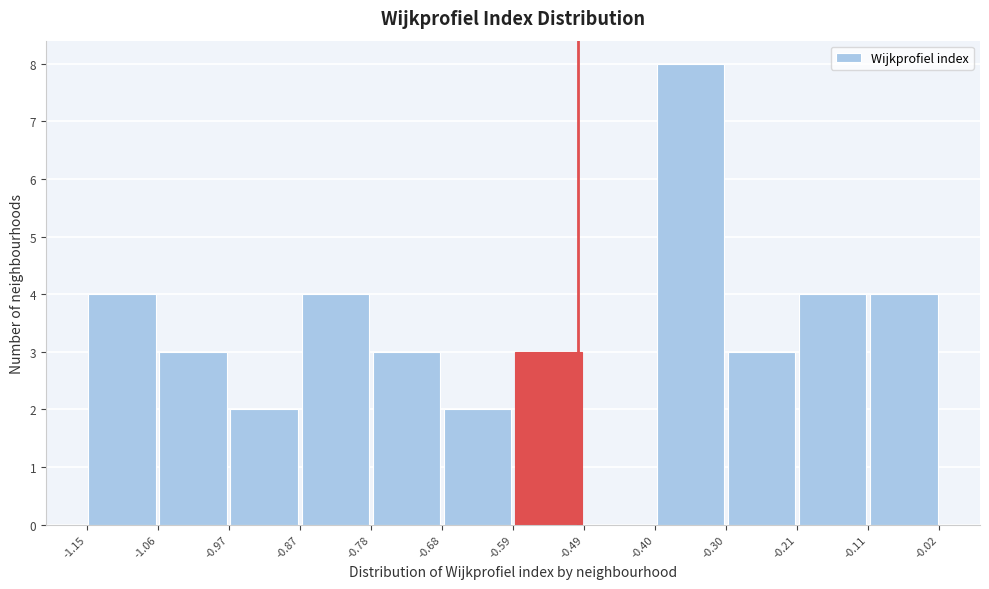

Reading left to right, list every bar in this chart as the range it spans on the x-axis followed by its height. The values are not printed on the chart, so give them approximately, as read against the axis.

-1.15 to -1.06: 4
-1.06 to -0.97: 3
-0.97 to -0.87: 2
-0.87 to -0.78: 4
-0.78 to -0.68: 3
-0.68 to -0.59: 2
-0.59 to -0.49: 3
-0.49 to -0.40: 0
-0.40 to -0.30: 8
-0.30 to -0.21: 3
-0.21 to -0.11: 4
-0.11 to -0.02: 4